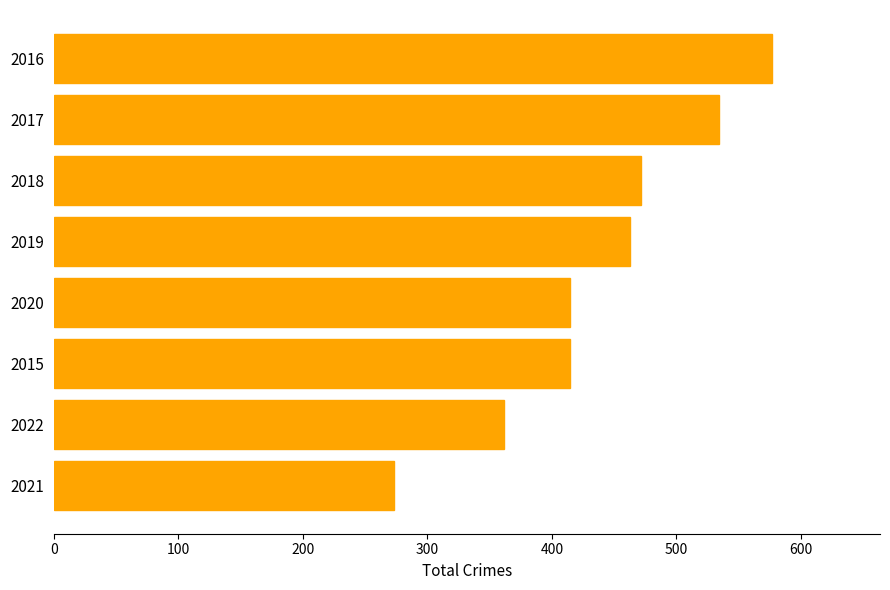

Count the number of categories in the chart.

8